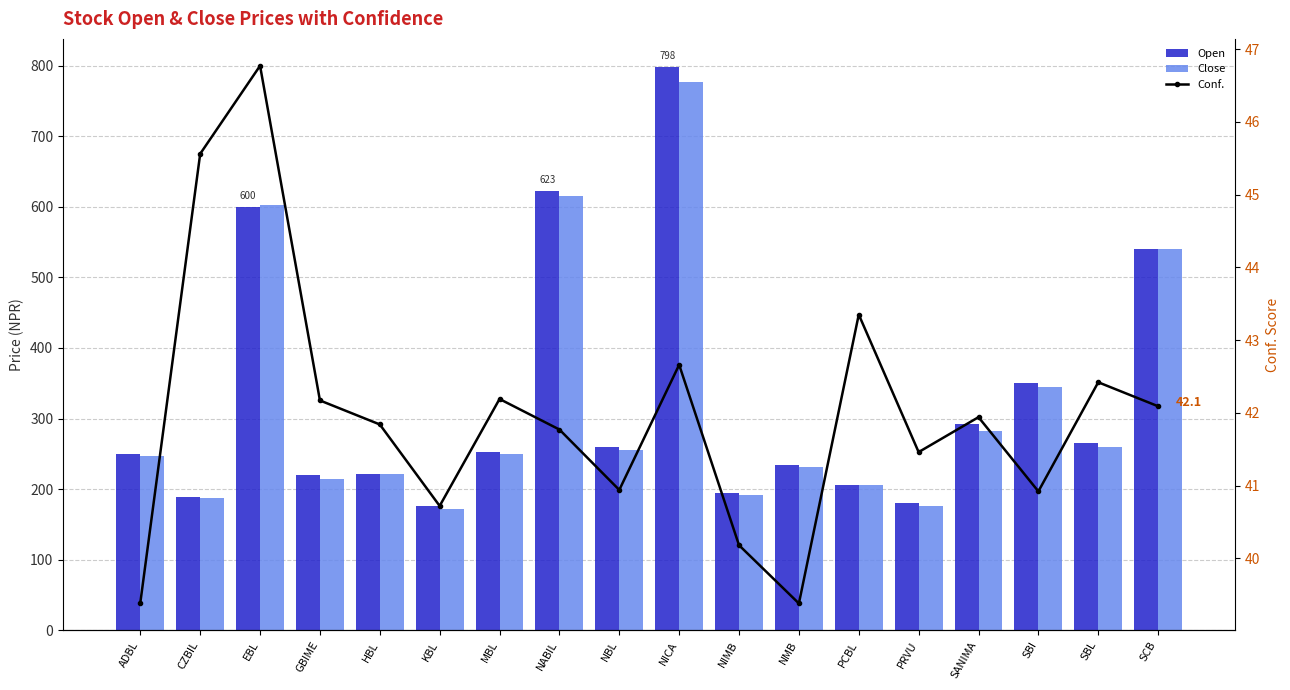

What is the value of the Open bar at the 11th from the left?

195.0